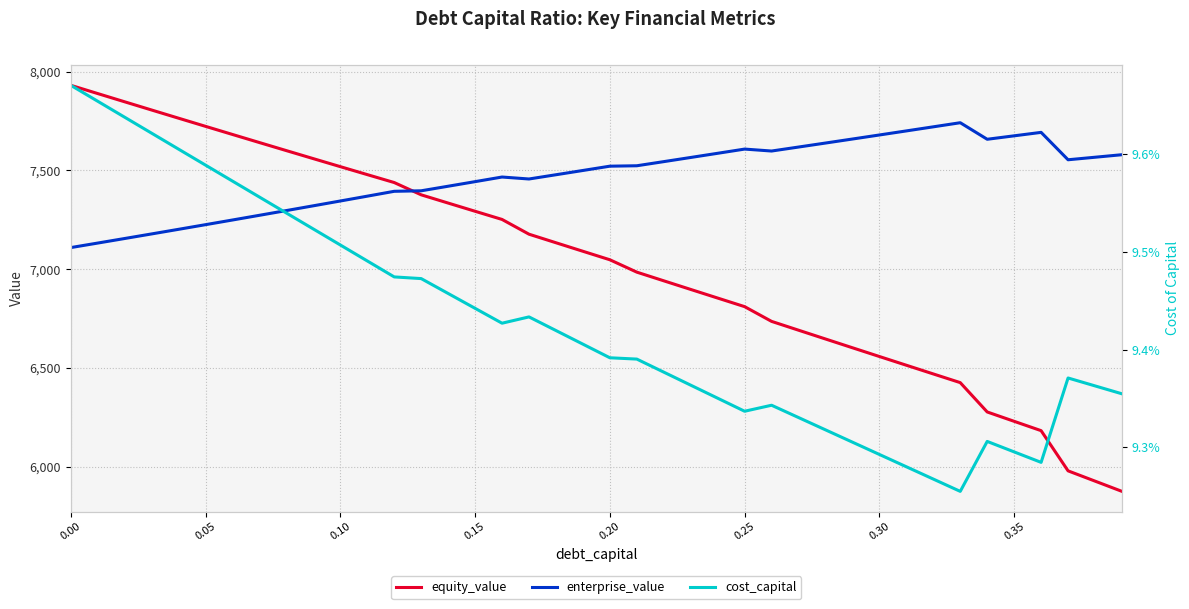

What is the minimum value for equity_value?

5874.9